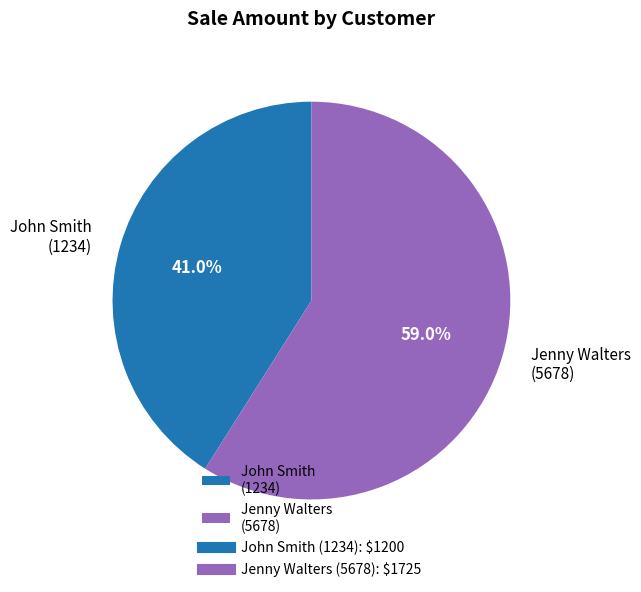

What is the ratio of the value at Jenny Walters (5678) to the value at John Smith (1234)?

1.4